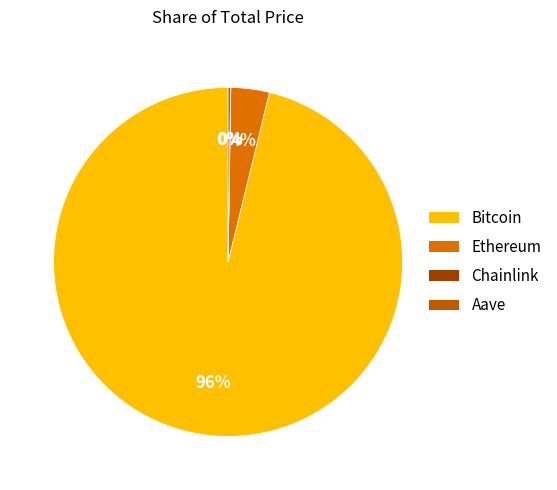

The Bitcoin slice represents 96% of the pie. True or false?

True